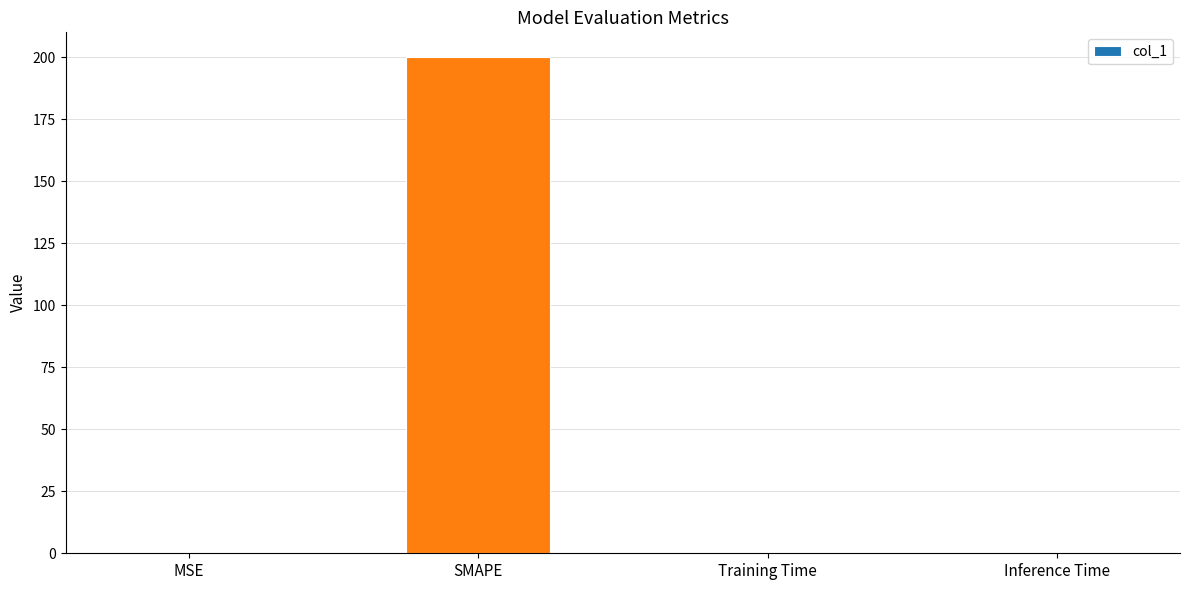

Which category has the highest value across all series?

SMAPE